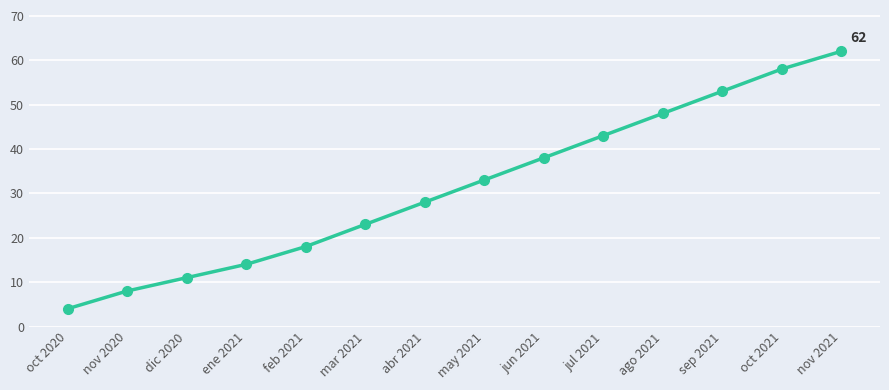

How many categories are shown in the chart?

14